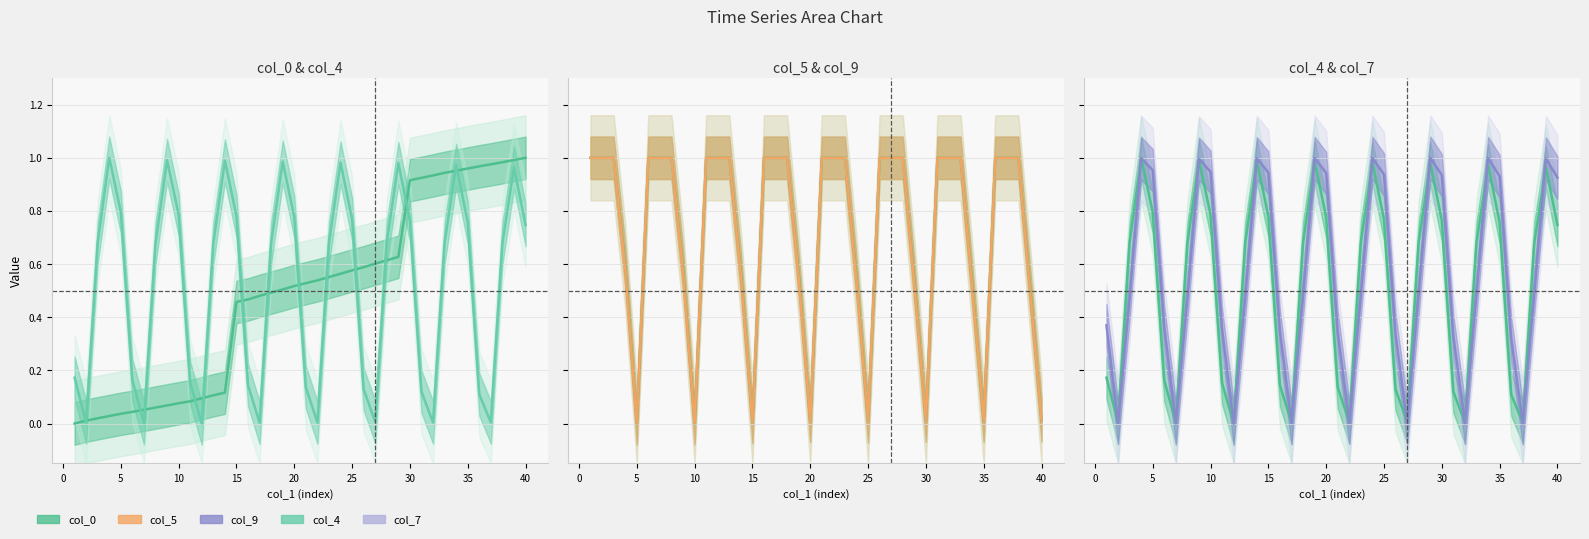

The col_5 series shows 1.6 at 30. True or false?

False